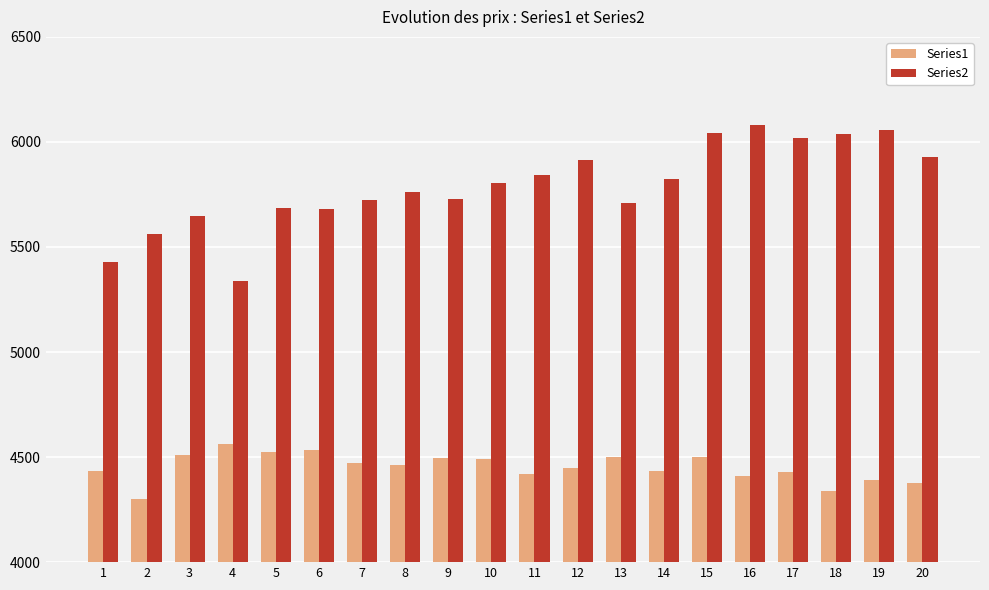

Which series changed the most between 6 and 16?

Series2